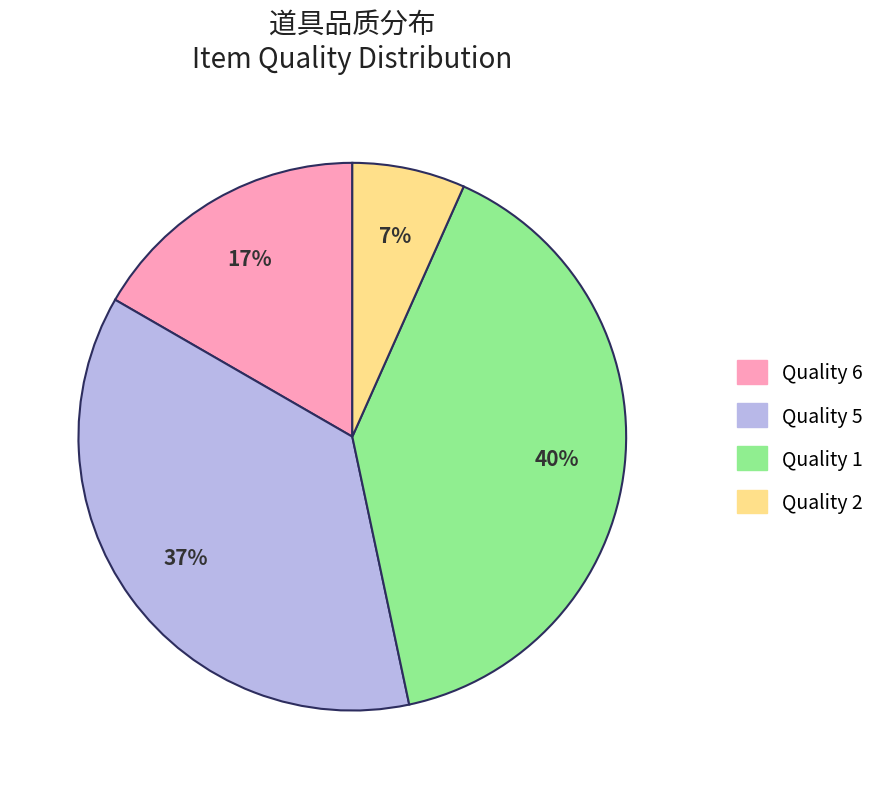

To the nearest percent, what is the average slice percentage?

25%